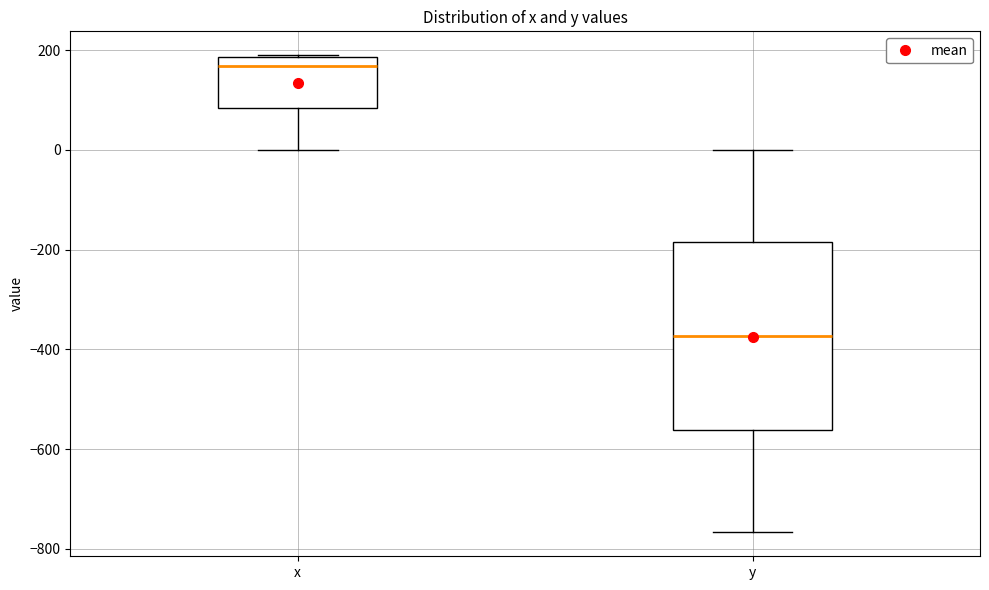

Which box is the tallest, from its lower edge to its upper edge?

y